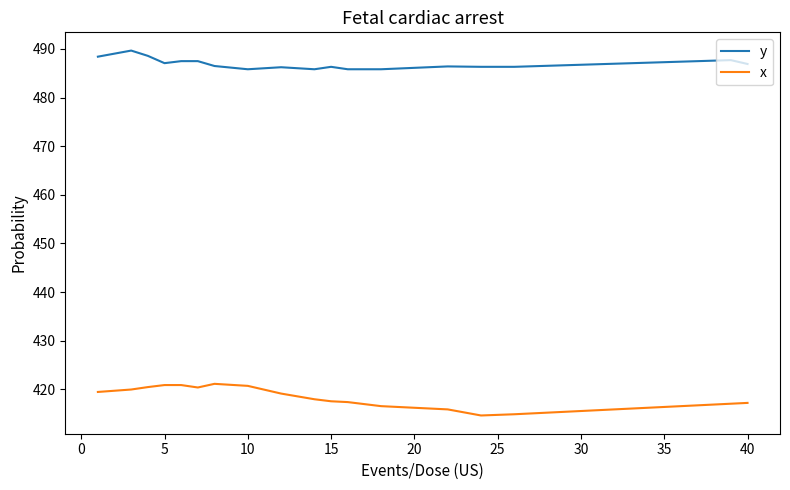

Which series has the widest spread of values?

x